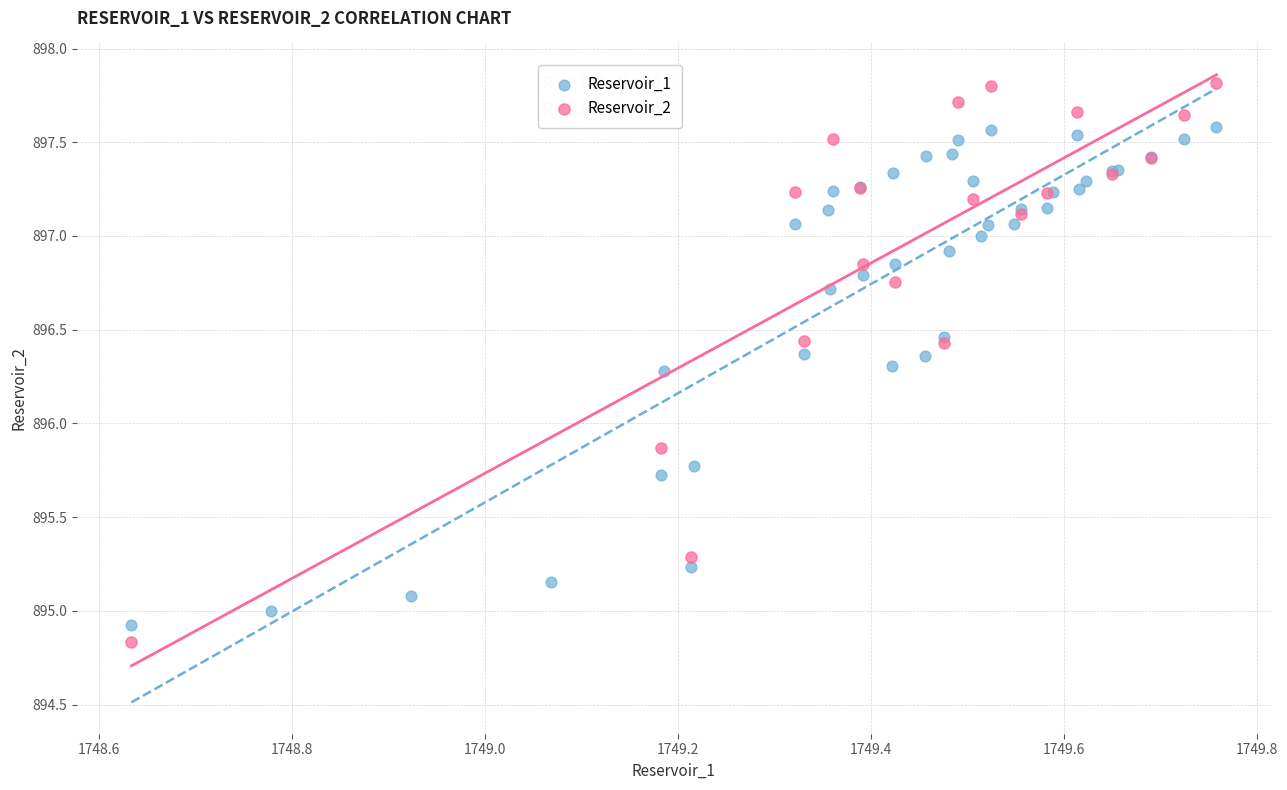

Which series reaches the maximum Y coordinate?

Reservoir_2